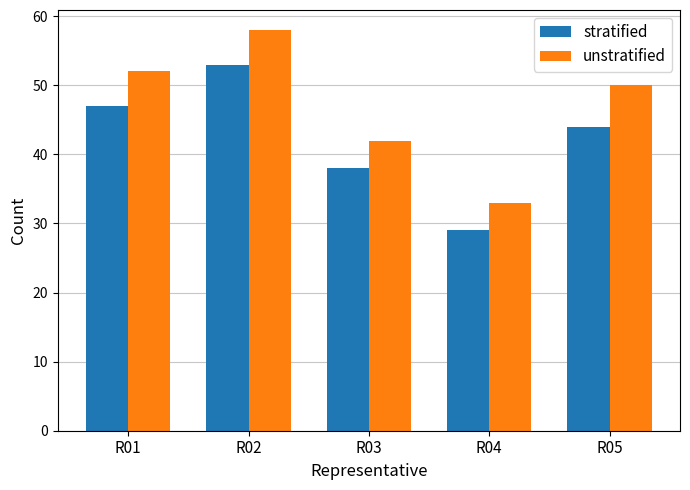

Which series has the widest spread of values?

unstratified